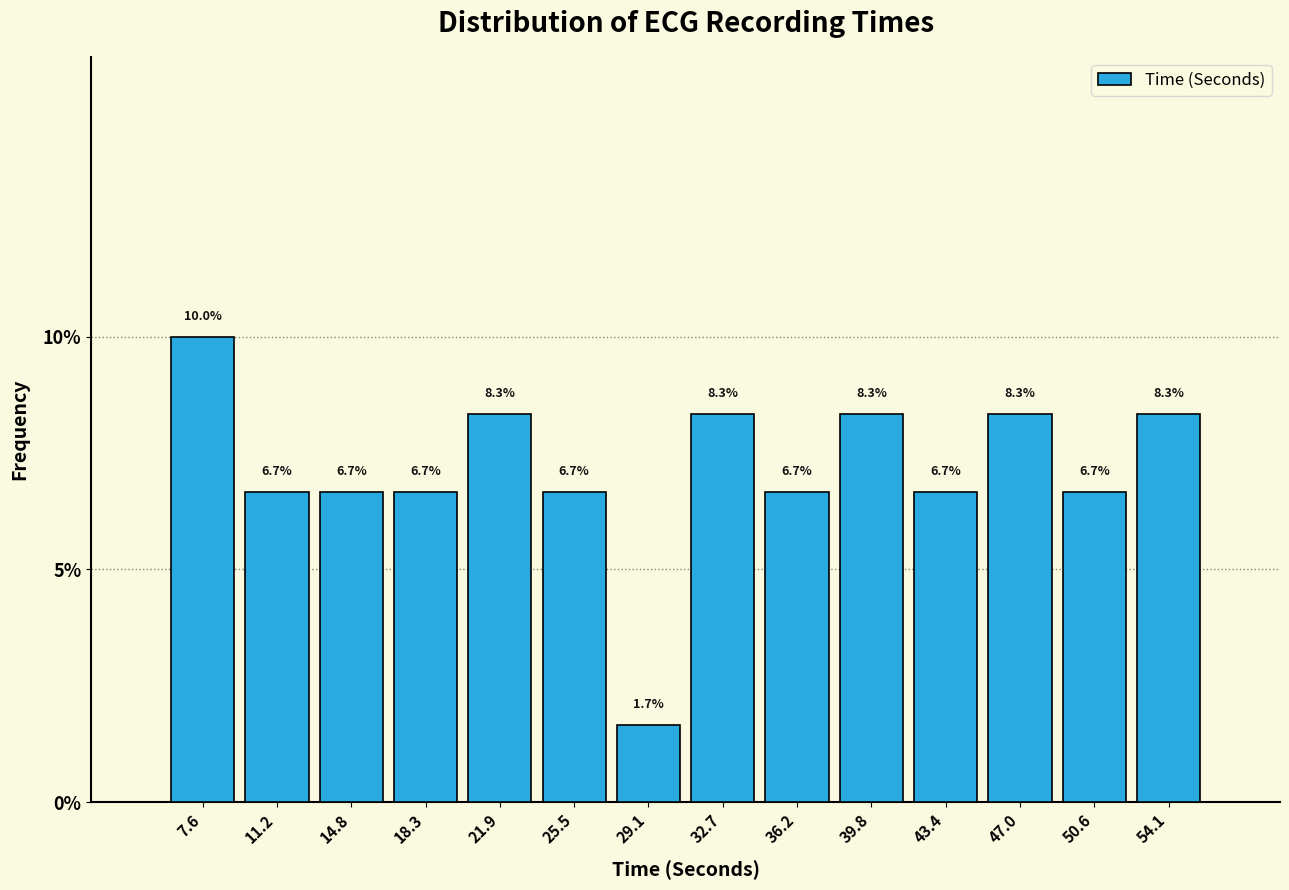

What is the height of the bar covering 16.5 to 20.0 on the x-axis? The bar edges are not printed on the chart, so give them approximately, as read against the axis.

6.7